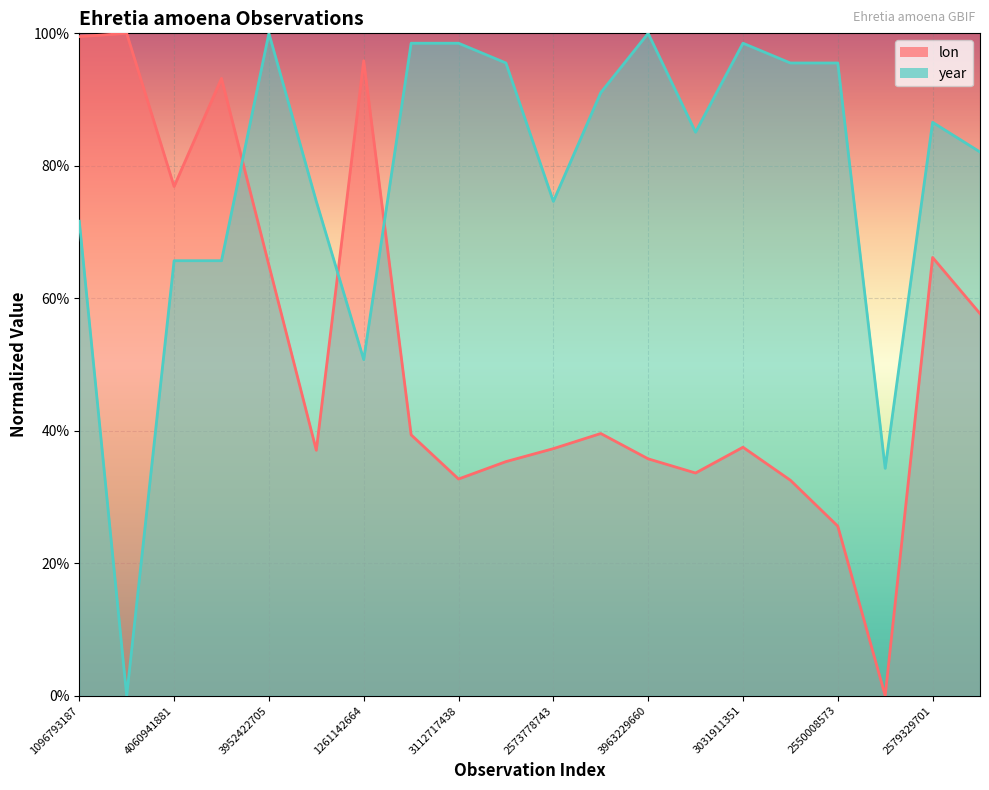

After their last crossing, which series has the higher values: year or lon?

year